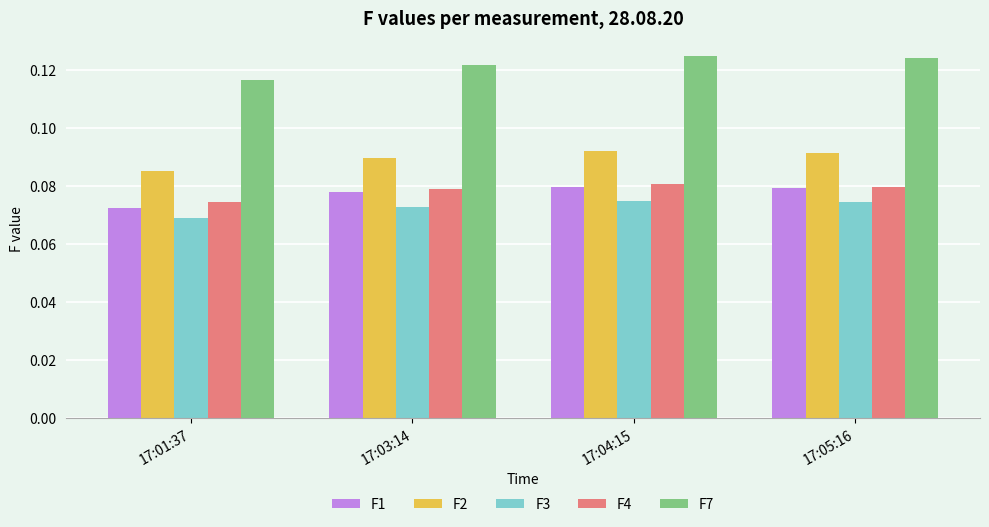

Between 17:01:37 and 17:05:16, which series saw the biggest shift?

F7